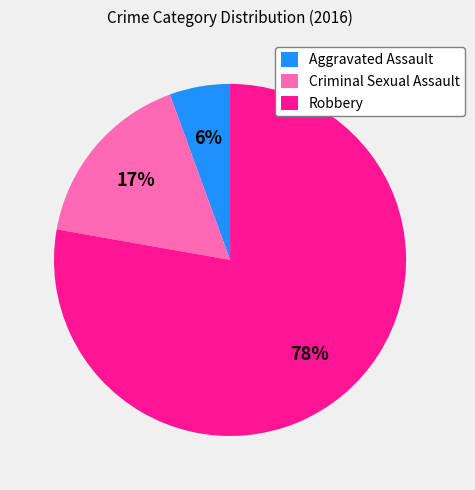

Is it true that Aggravated Assault is 1% of the pie?

False